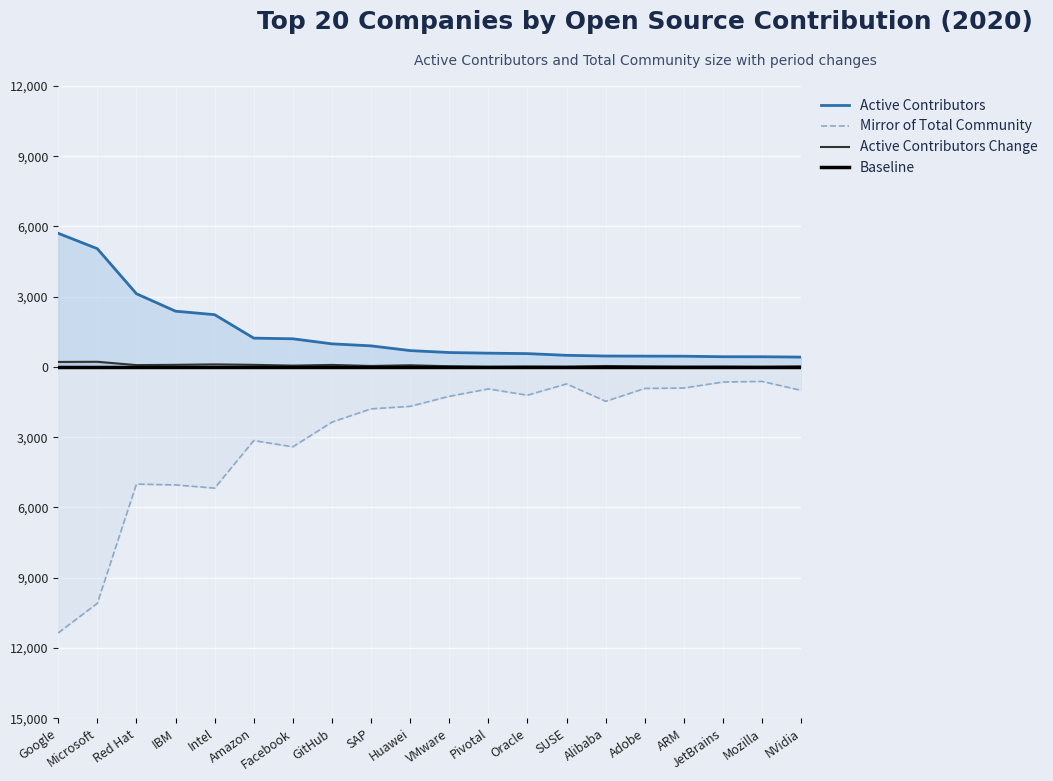

What is the difference between the highest and lowest values at Intel?

7408